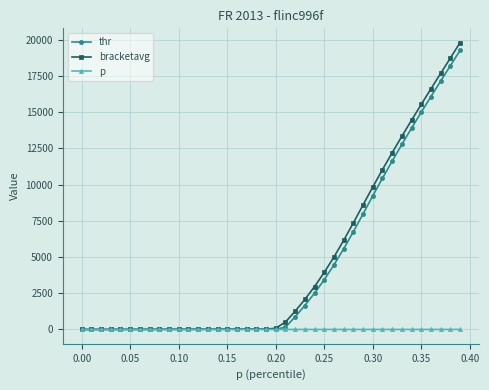

What are all the series names shown in the legend?

thr, bracketavg, p